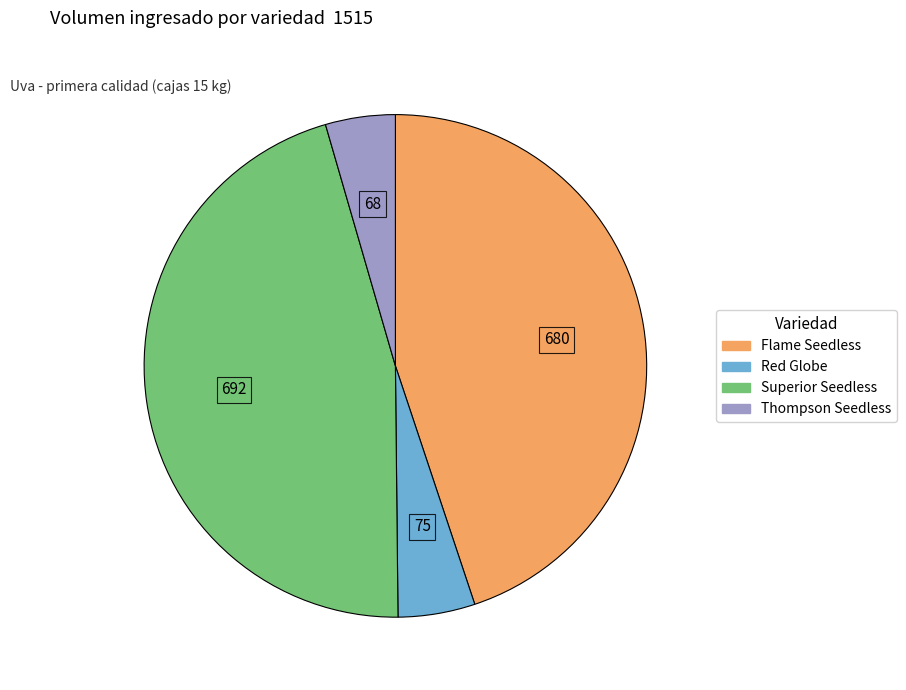

How many segments does this pie chart have?

4